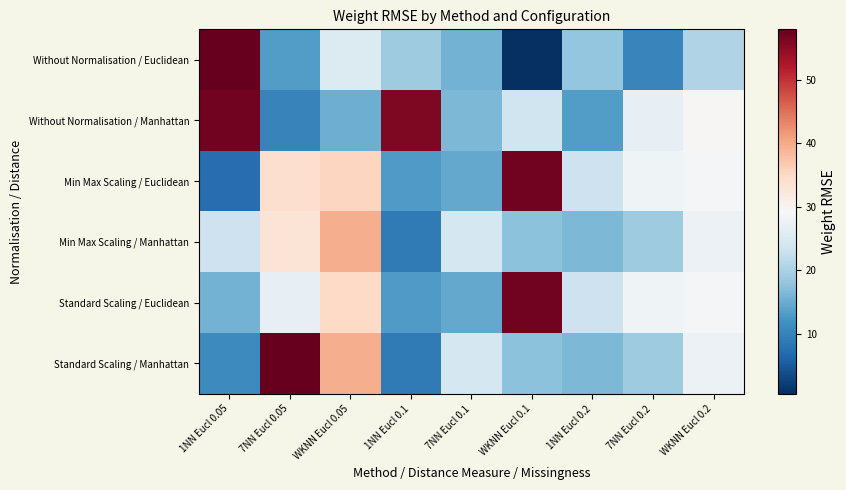

How many data points does each series have?

9